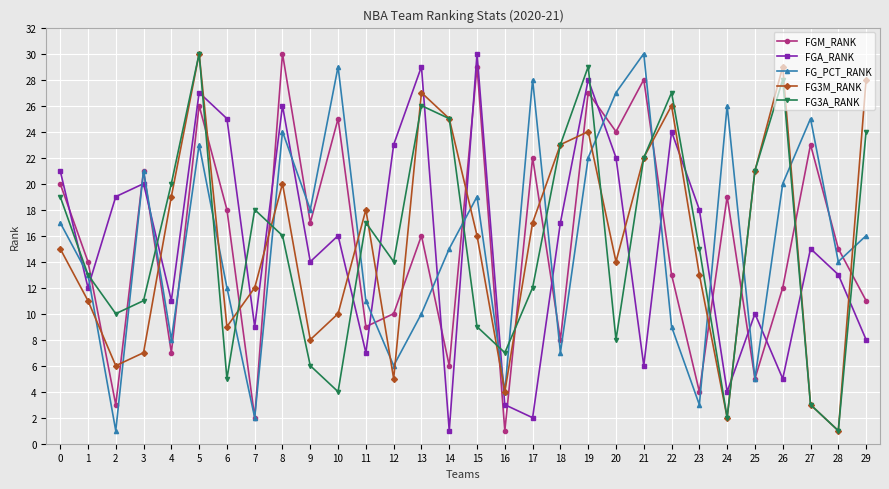

At which category is the sum across all series the highest?

5